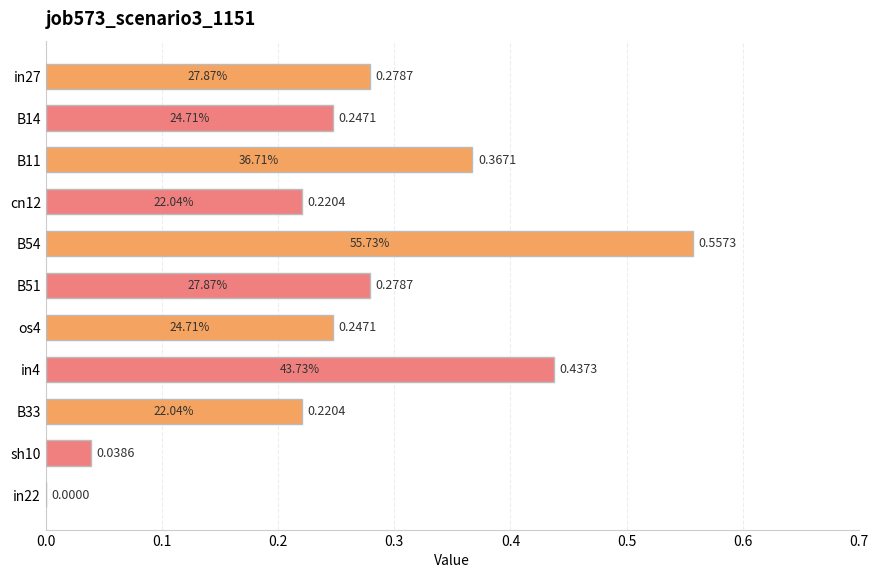

Which has a higher value, sh10 or B54?

B54